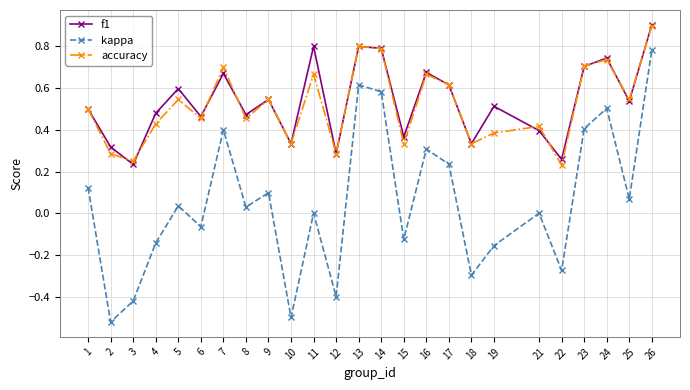

At how many categories does at least one series exceed 0?

25